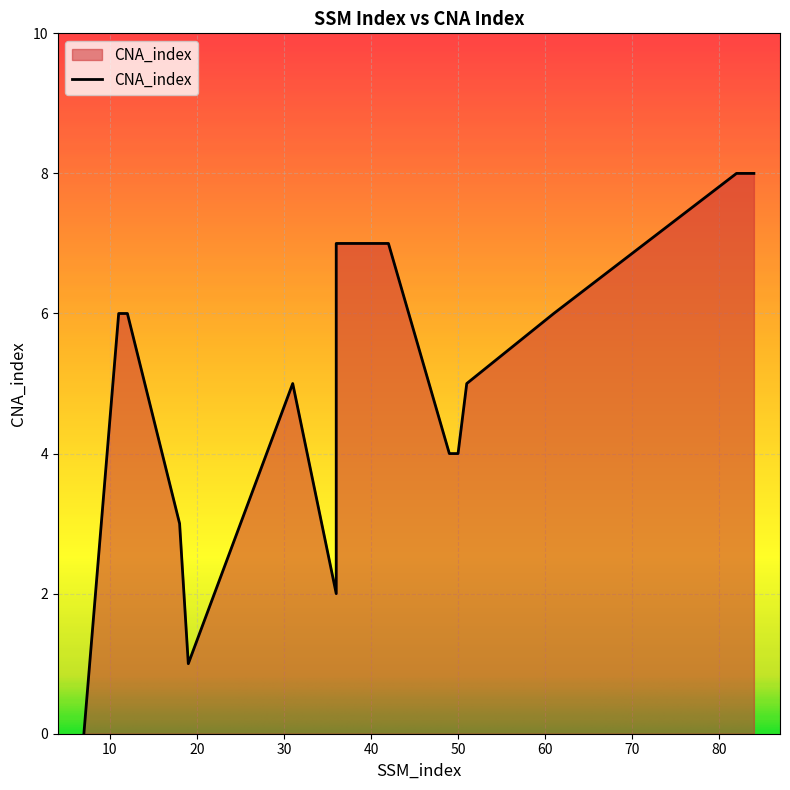

How many values exceed 6?

5